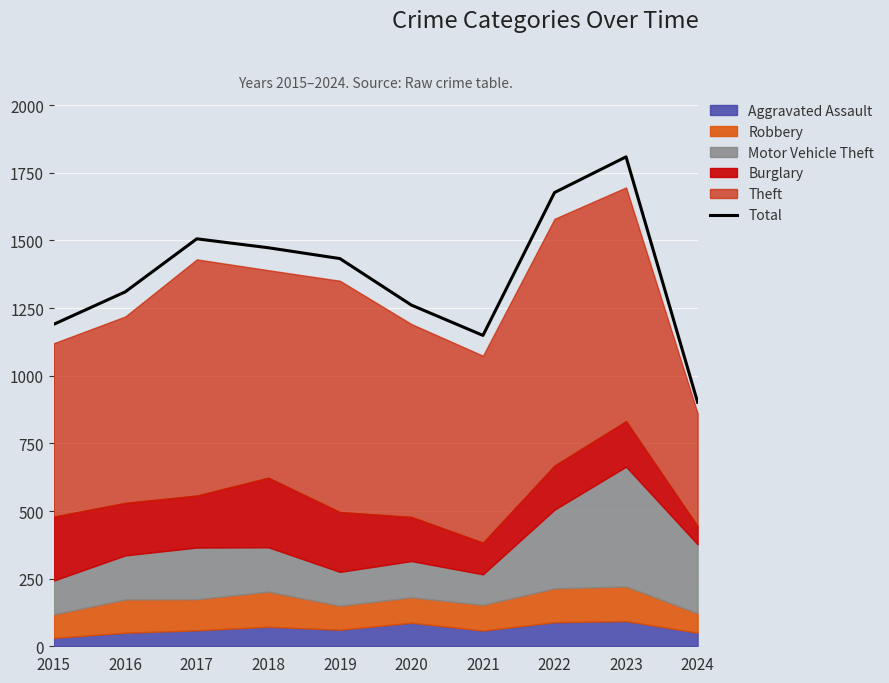

What is the change in value from 2016 to 2018?

+163